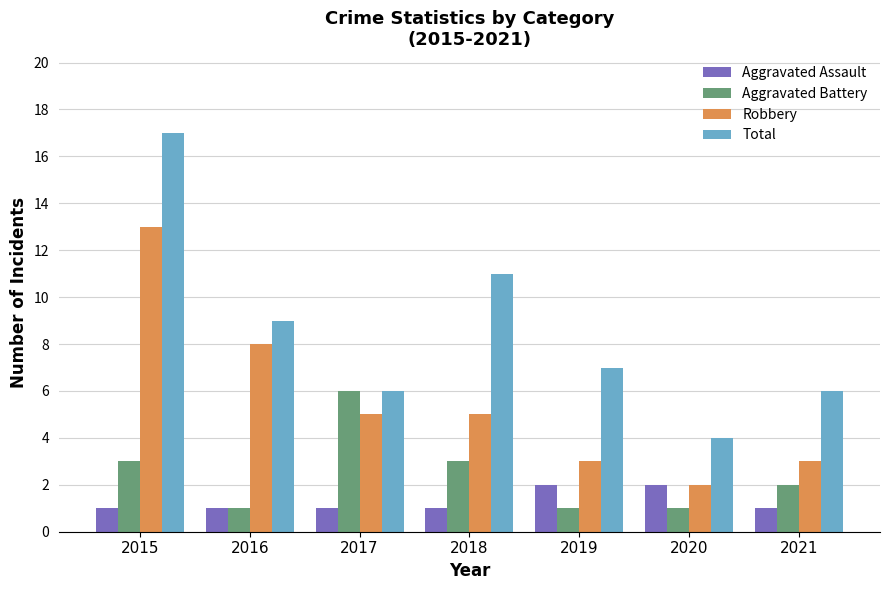

How many groups of bars are there?

7